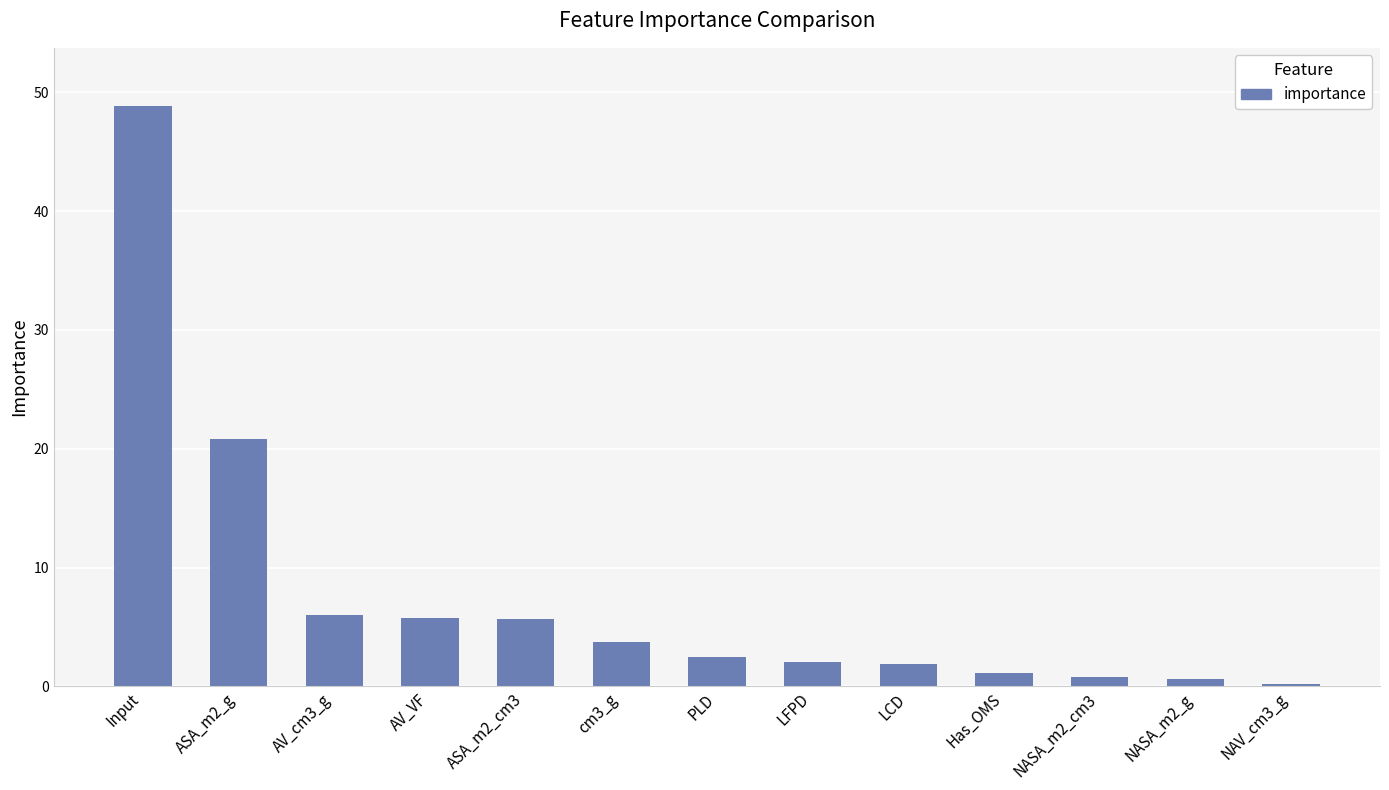

What is the average value?

7.7